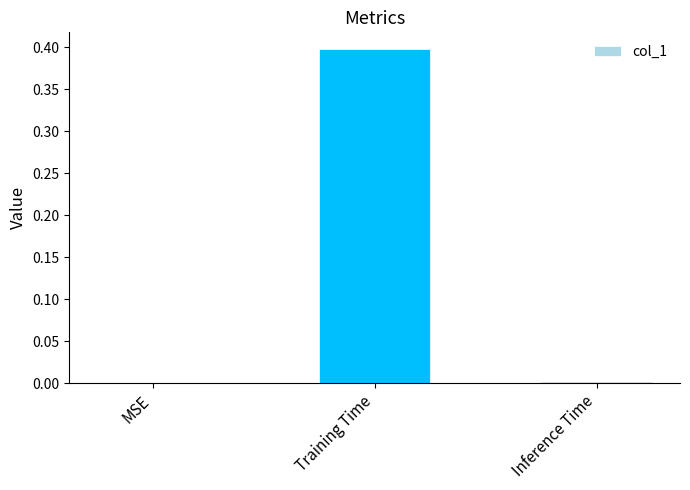

What value does the data have at Training Time?

0.4